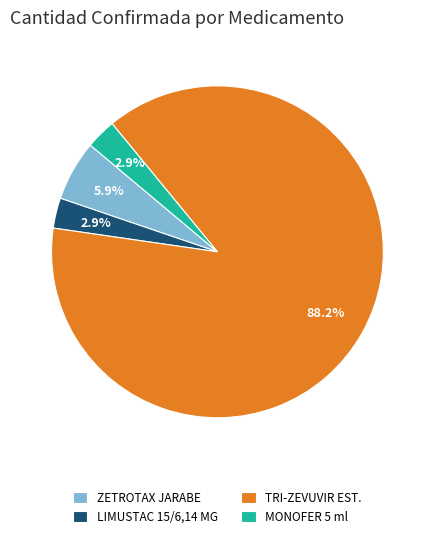

Do LIMUSTAC 15/6,14 MG and ZETROTAX JARABE together represent more than half of the pie?

No